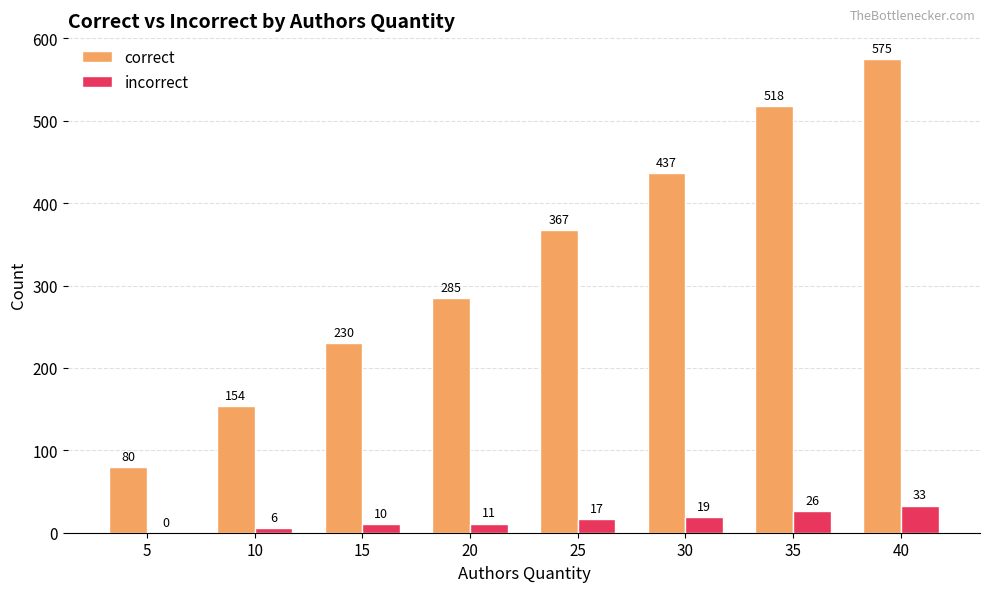

At which category is the sum across all series the highest?

40